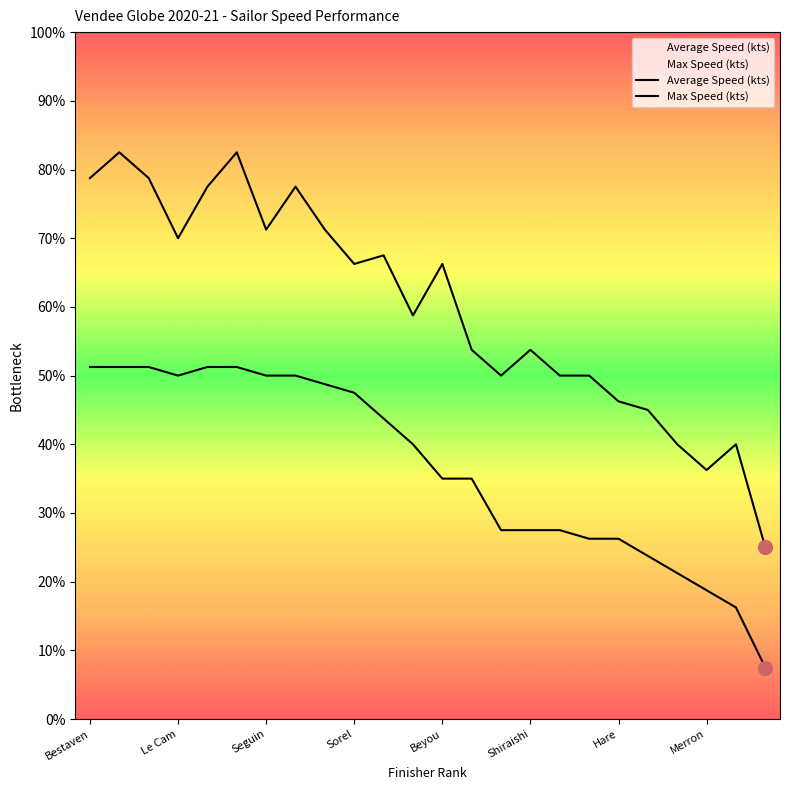

Rank the series by their average value, from lowest to highest.

Average Speed (kts), Max Speed (kts)